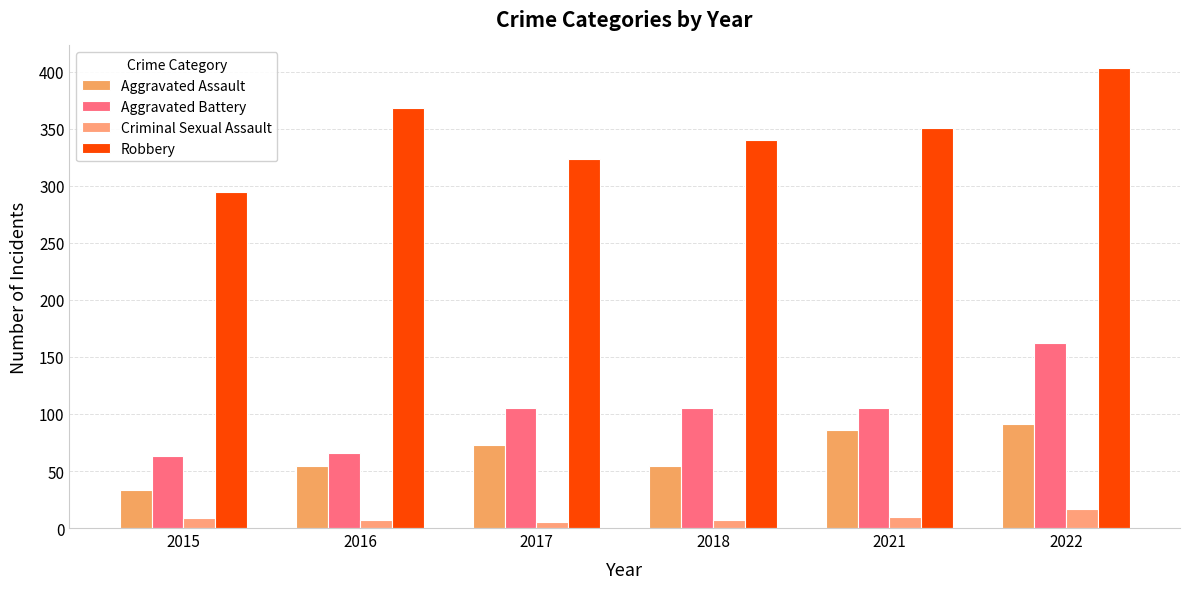

True or false: Criminal Sexual Assault has a value of 23 at 2022.

False